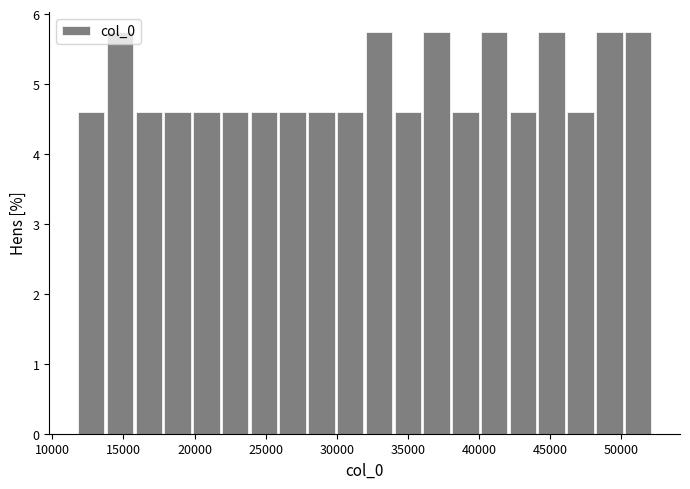

Reading left to right, list every bar in this chart as the range it spans on the x-axis followed by its height. Neither the bar edges nor the heights are printed on the chart, so give them approximately, as read against the axes.

12000 to 14000: 4.6
14000 to 16000: 5.7
16000 to 18000: 4.6
18000 to 20000: 4.6
20000 to 22000: 4.6
22000 to 24000: 4.6
24000 to 26000: 4.6
26000 to 28000: 4.6
28000 to 30000: 4.6
30000 to 32000: 4.6
32000 to 34000: 5.7
34000 to 36000: 4.6
36000 to 38000: 5.7
38000 to 40000: 4.6
40000 to 42000: 5.7
42000 to 44000: 4.6
44000 to 46000: 5.7
46000 to 48000: 4.6
48000 to 50500: 5.7
50500 to 52500: 5.7